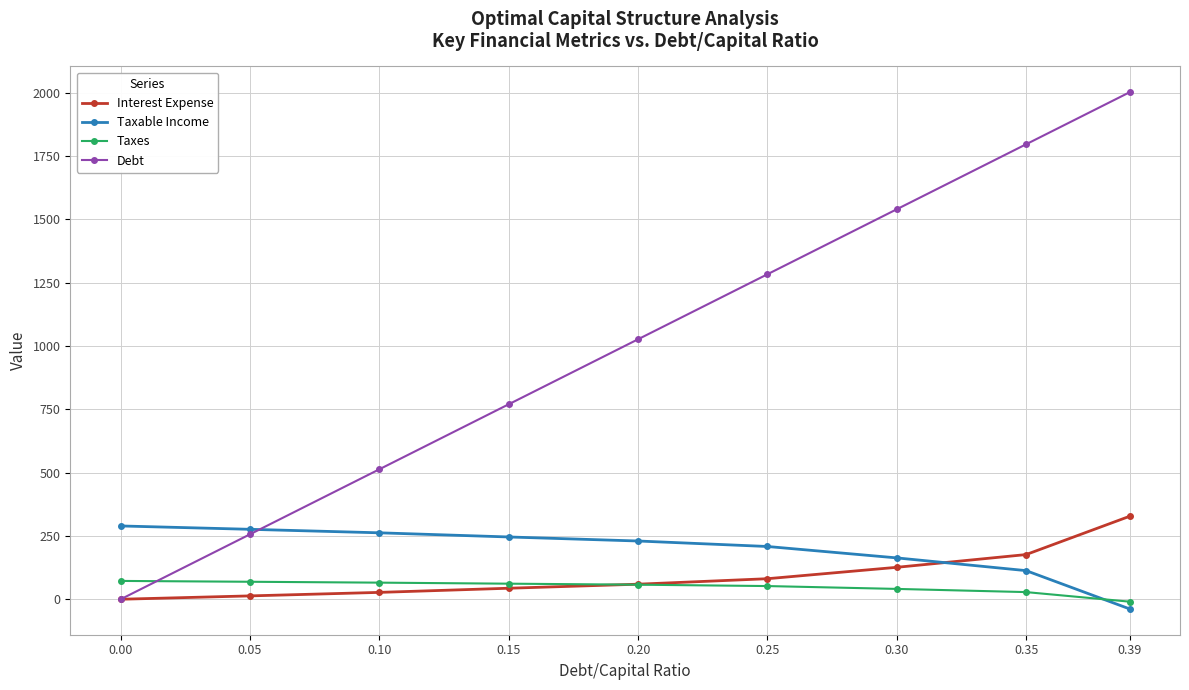

What value does the Interest Expense series have at 0.20?

59.4